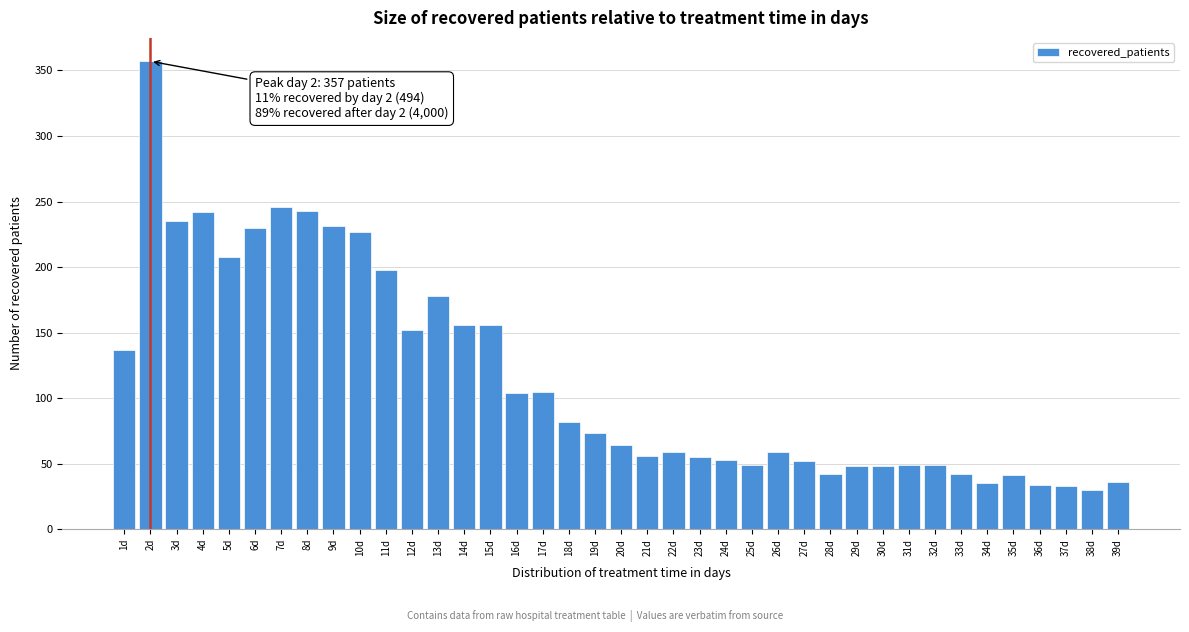

The chart shows a value of 71 at 29d. True or false?

False